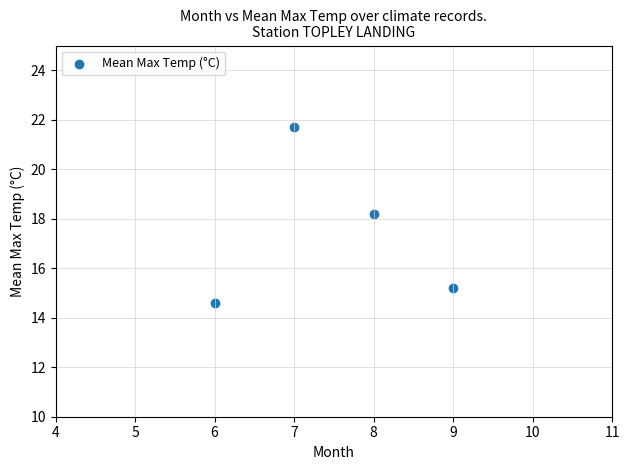

What Y value in the scatter plot is closest to 18?

18.2